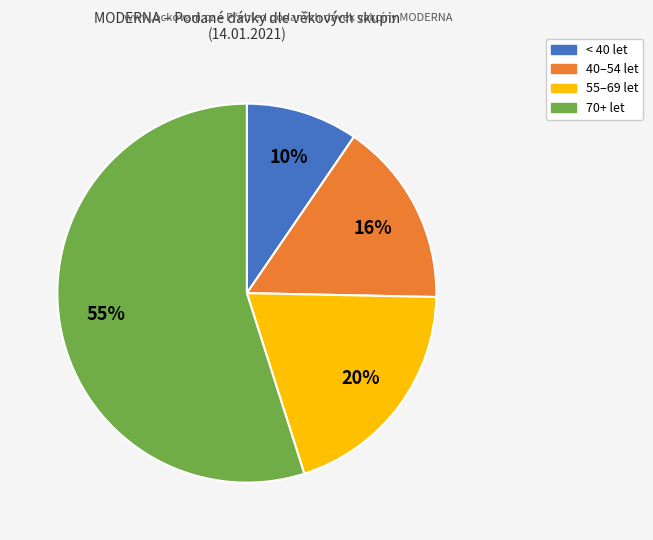

Is there any slice that represents more than half of the pie?

Yes